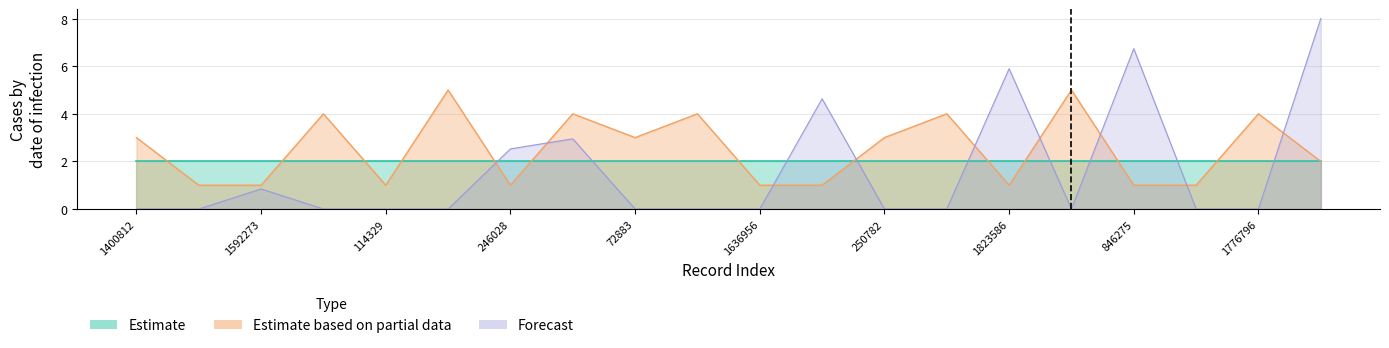

At which category is the sum across all series the highest?

1429306